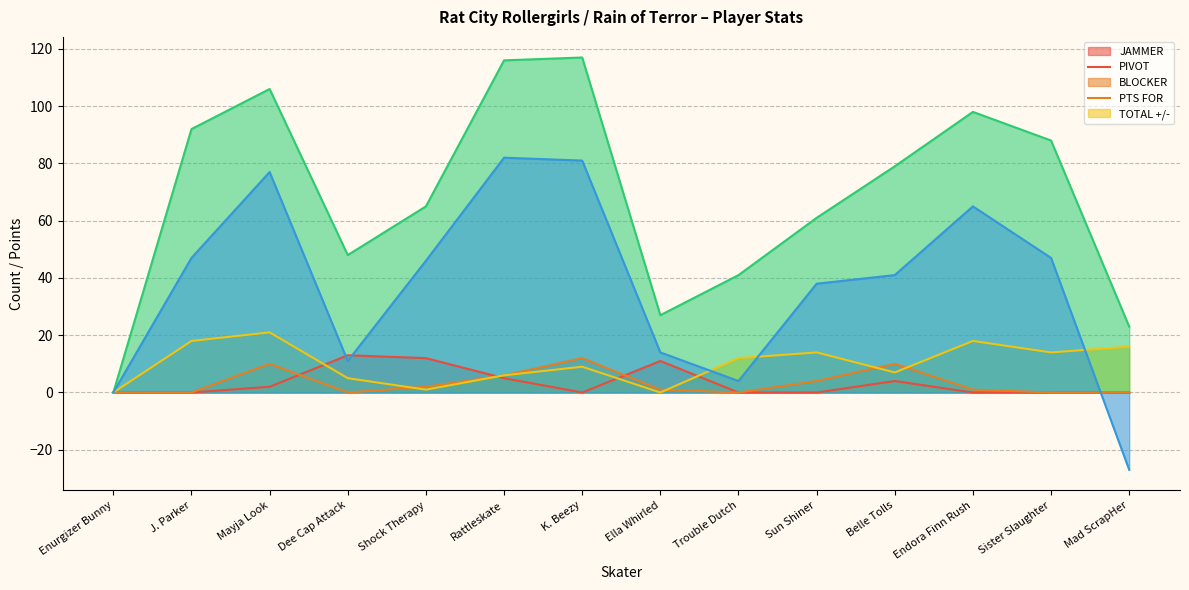

Is the value of JAMMER at Sun Shiner greater than the value of PIVOT at Trouble Dutch?

No